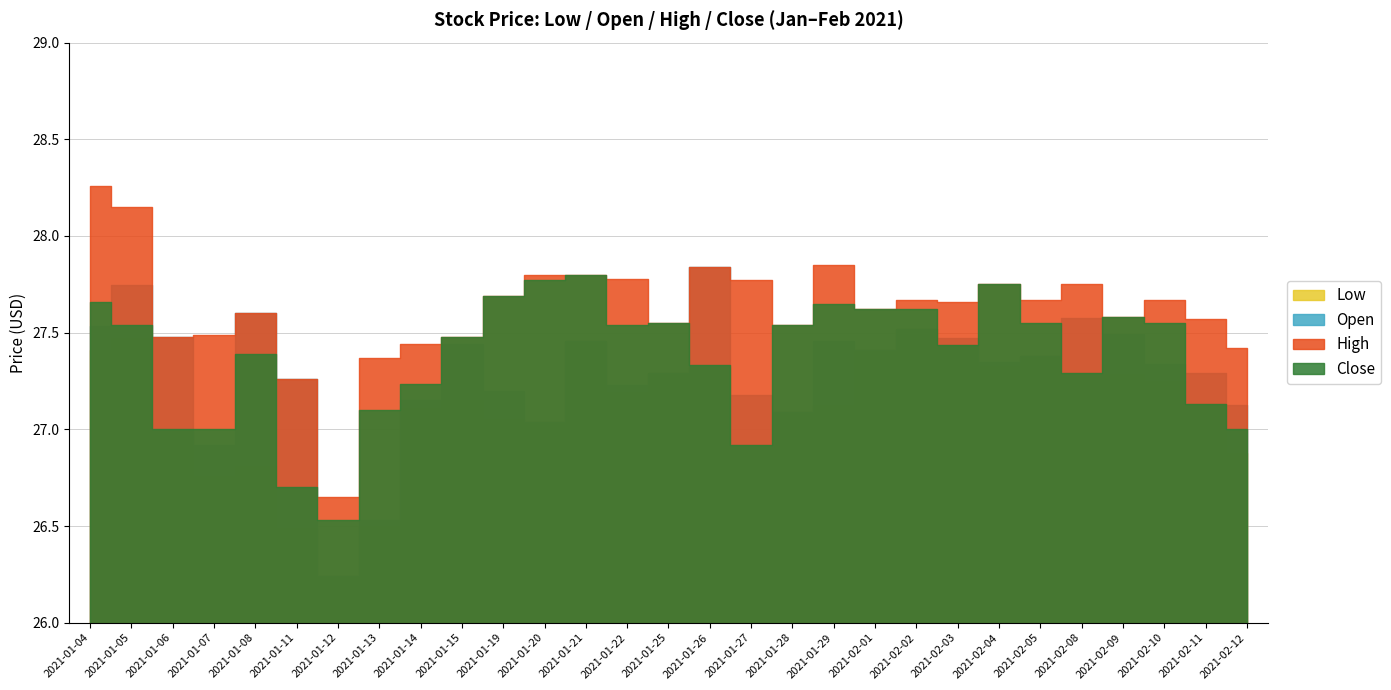

How many interior local peaks does the Low series have?

7